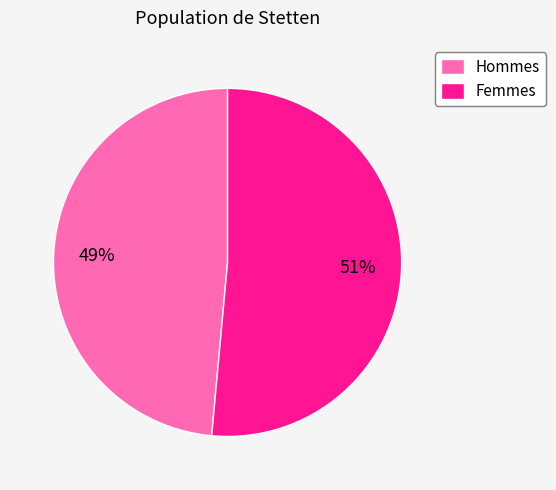

Count the number of slices in the pie.

2